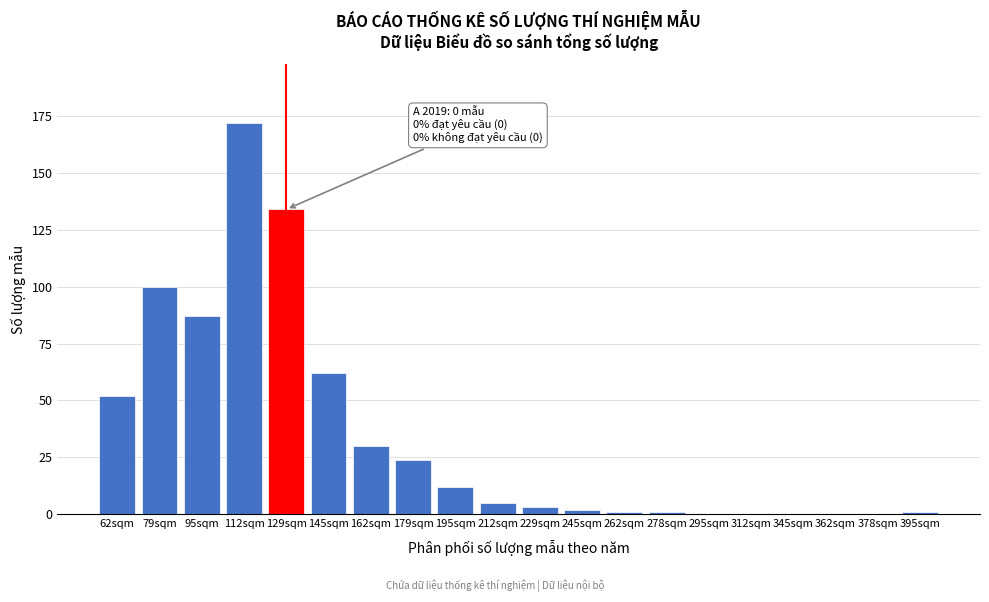

Reading left to right, list all the values displayed in this chart.

62sqm=52	79sqm=100	95sqm=87	112sqm=172	129sqm=134	145sqm=62	162sqm=30	179sqm=24	195sqm=12	212sqm=5	229sqm=3	245sqm=2	262sqm=1	278sqm=1	295sqm=0	312sqm=0	345sqm=0	362sqm=0	378sqm=0	395sqm=1